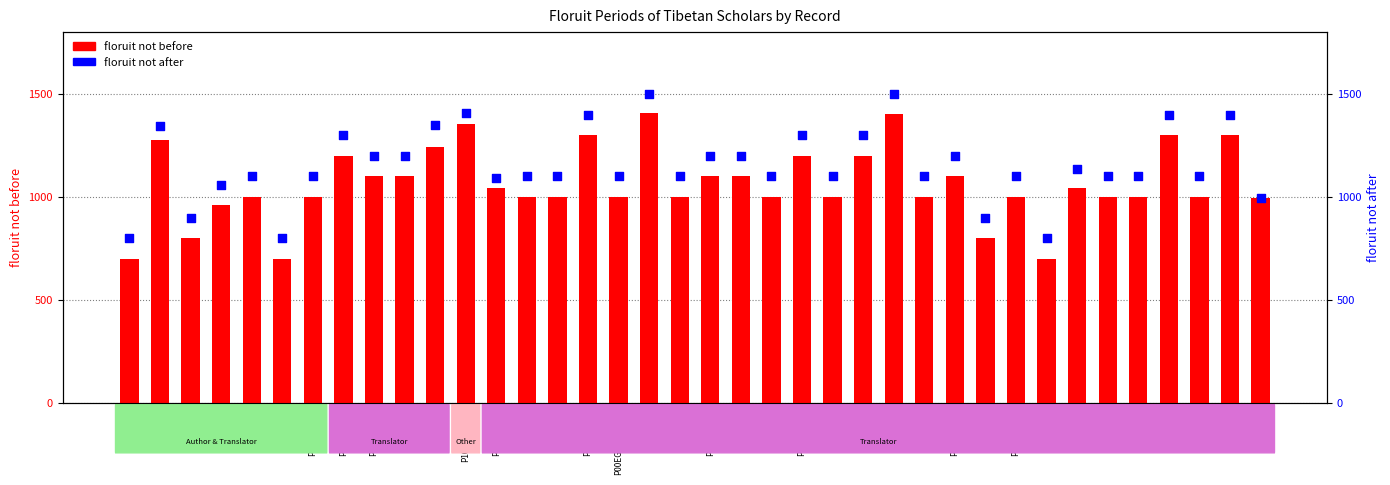

Which series reaches the maximum Y coordinate?

floruit not after